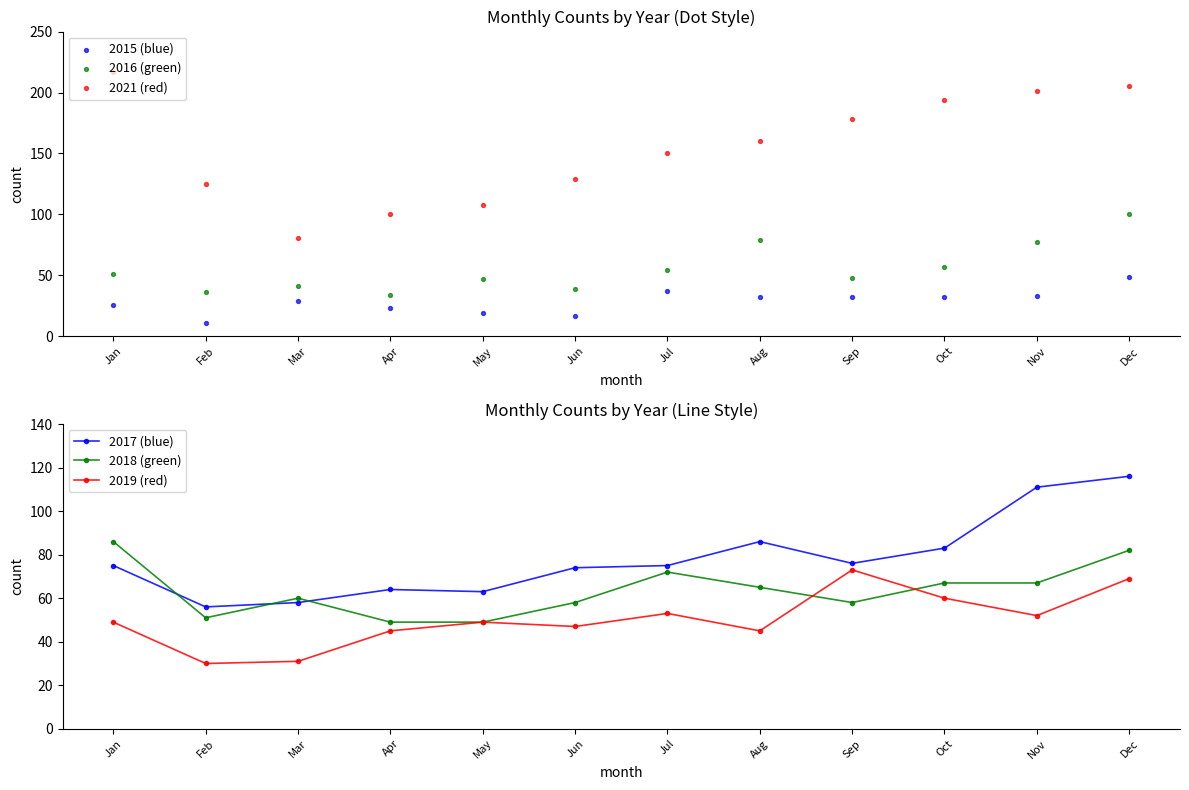

Is the value of 2016 (green) at May greater than the value of 2018 (green) at May?

No